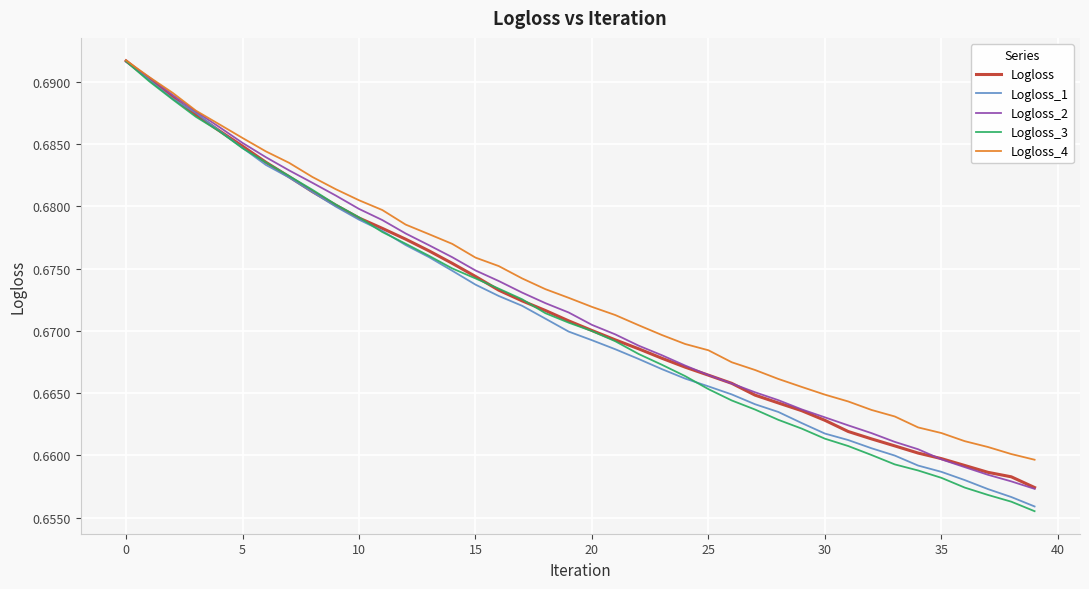

Which series has the largest range (max minus min)?

Logloss_3